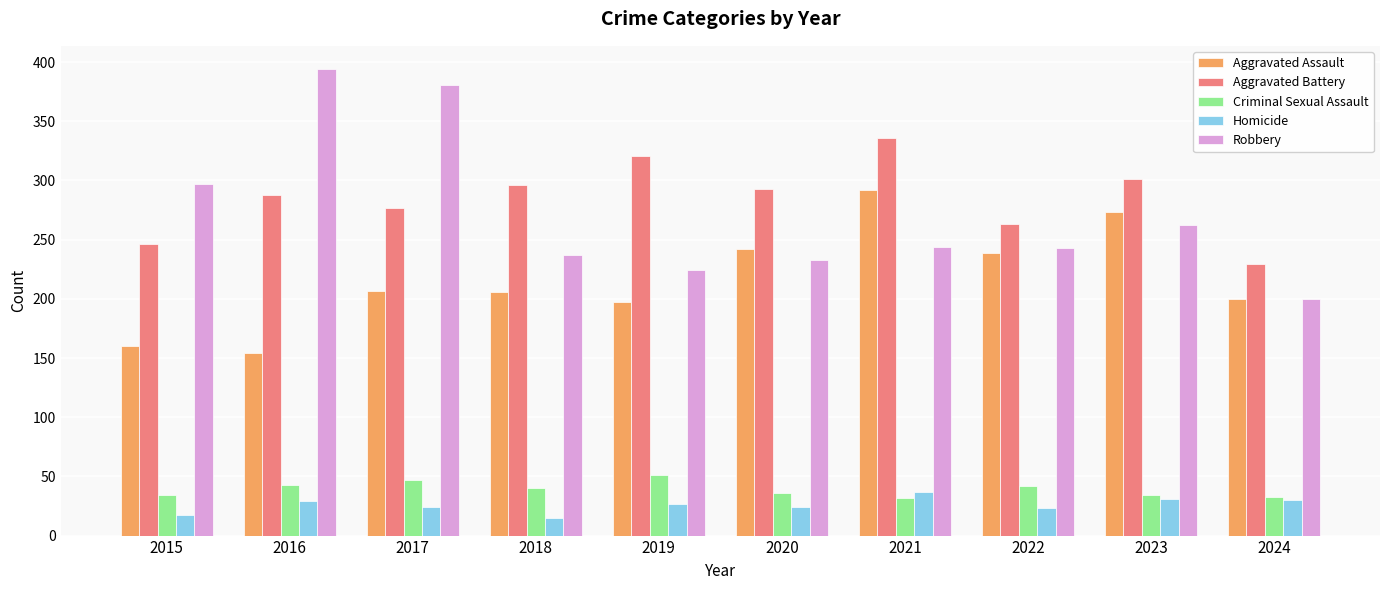

What is the minimum value for Criminal Sexual Assault?

32